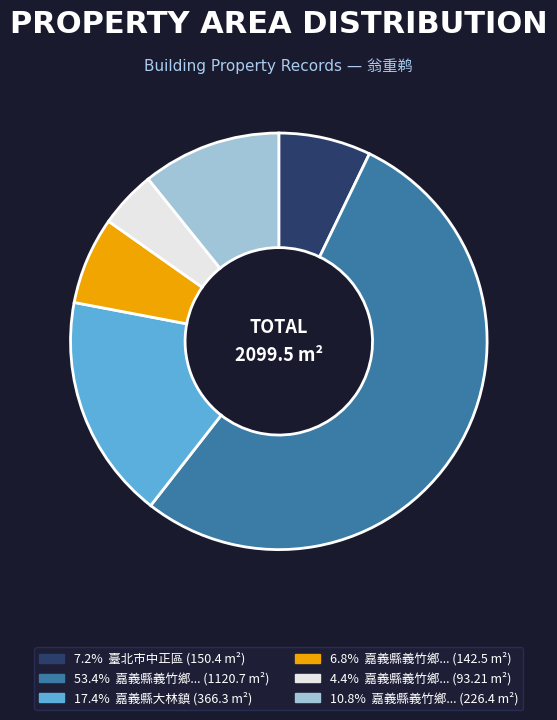

Does any single category account for the majority?

Yes